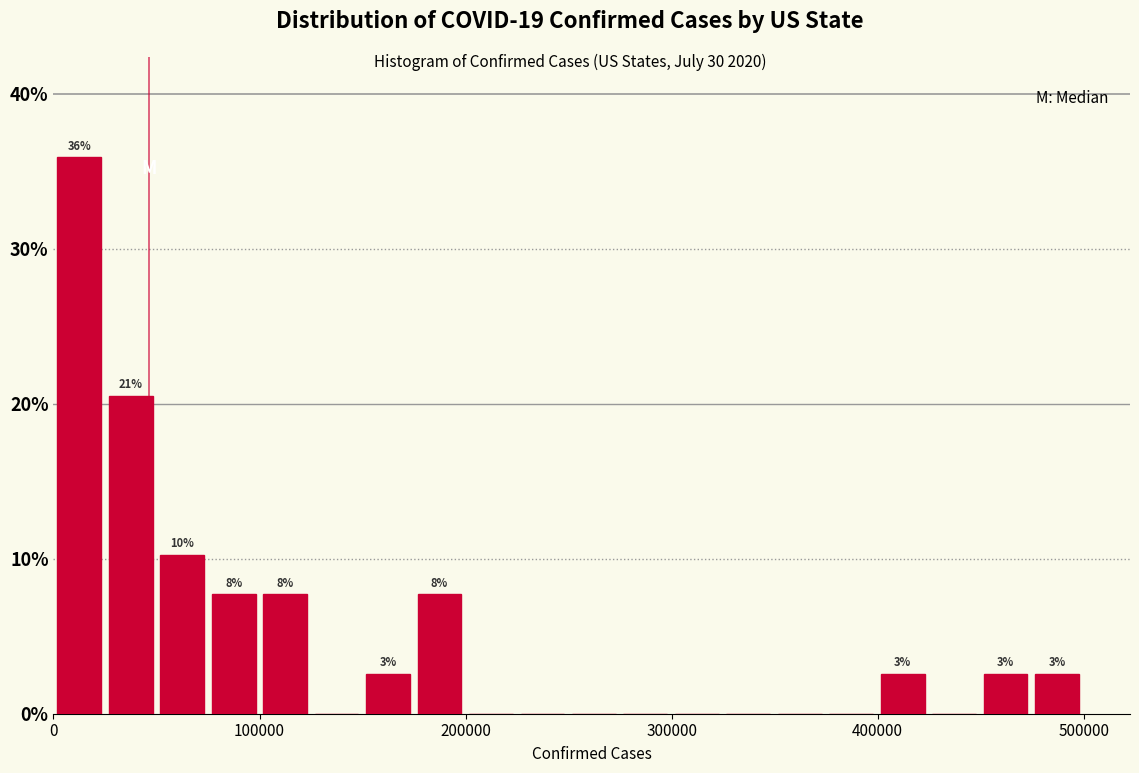

Read against the x-axis, roughly where is the centre of the tallest bar?

10000